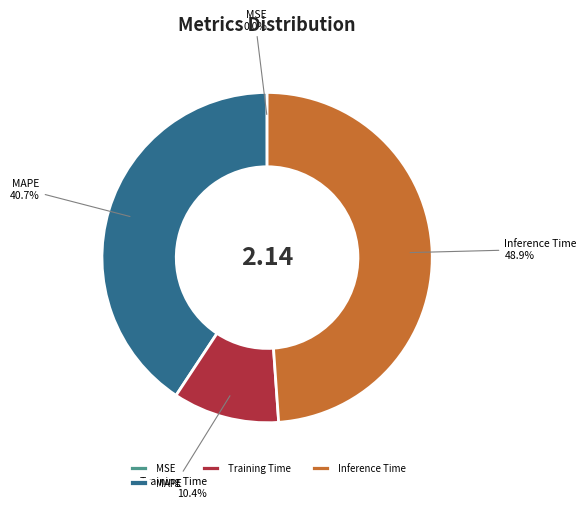

How much of the chart is everything except Inference Time?

51.1%